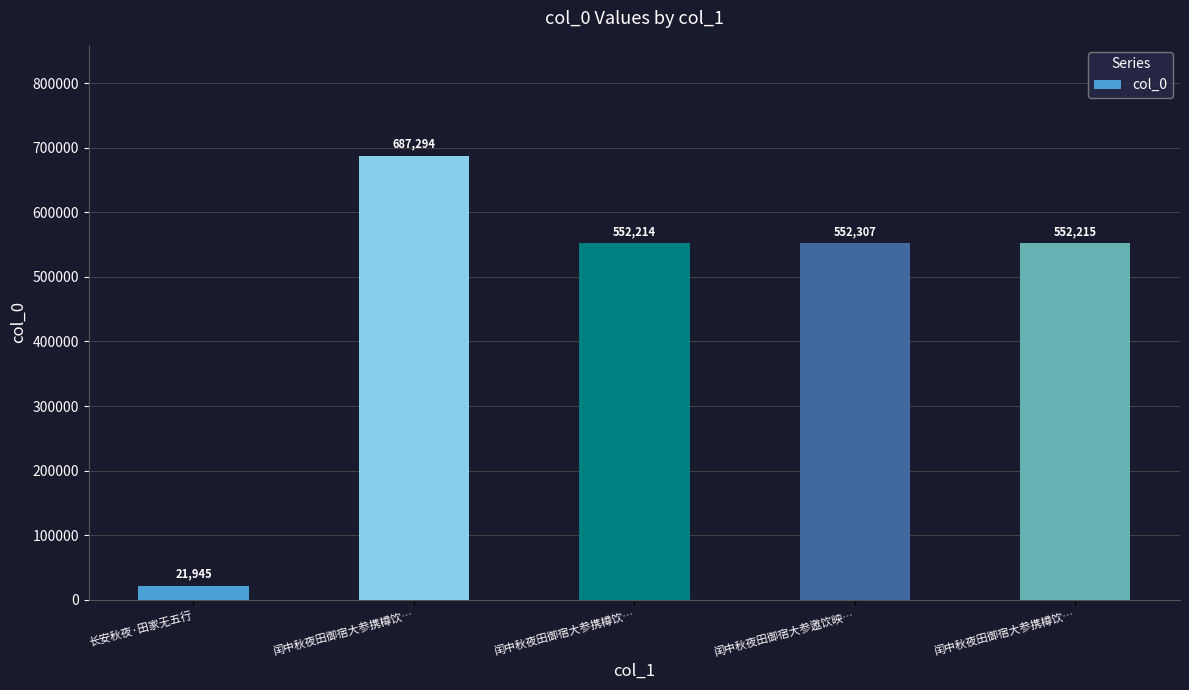

What is the change in value from 闰中秋夜田御宿大参携樽饮… to 闰中秋夜田御宿大参邀饮映…?

+93